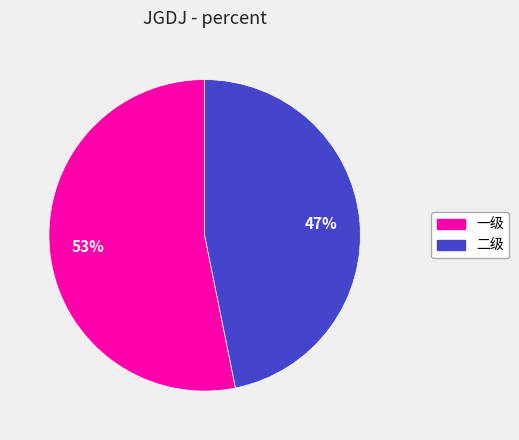

To the nearest percent, what is the average slice percentage?

50%